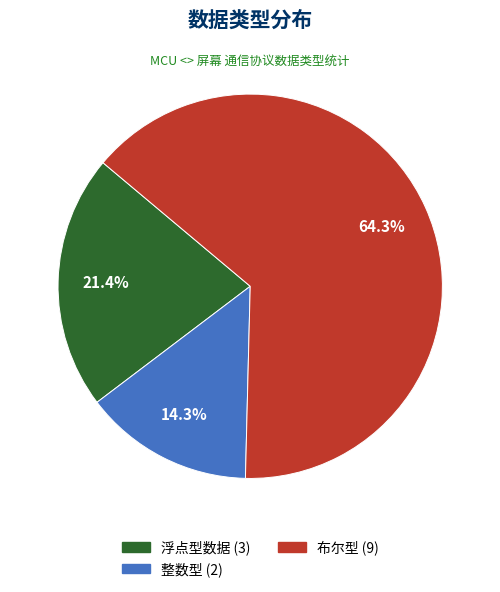

Which slice is the smallest?

整数型